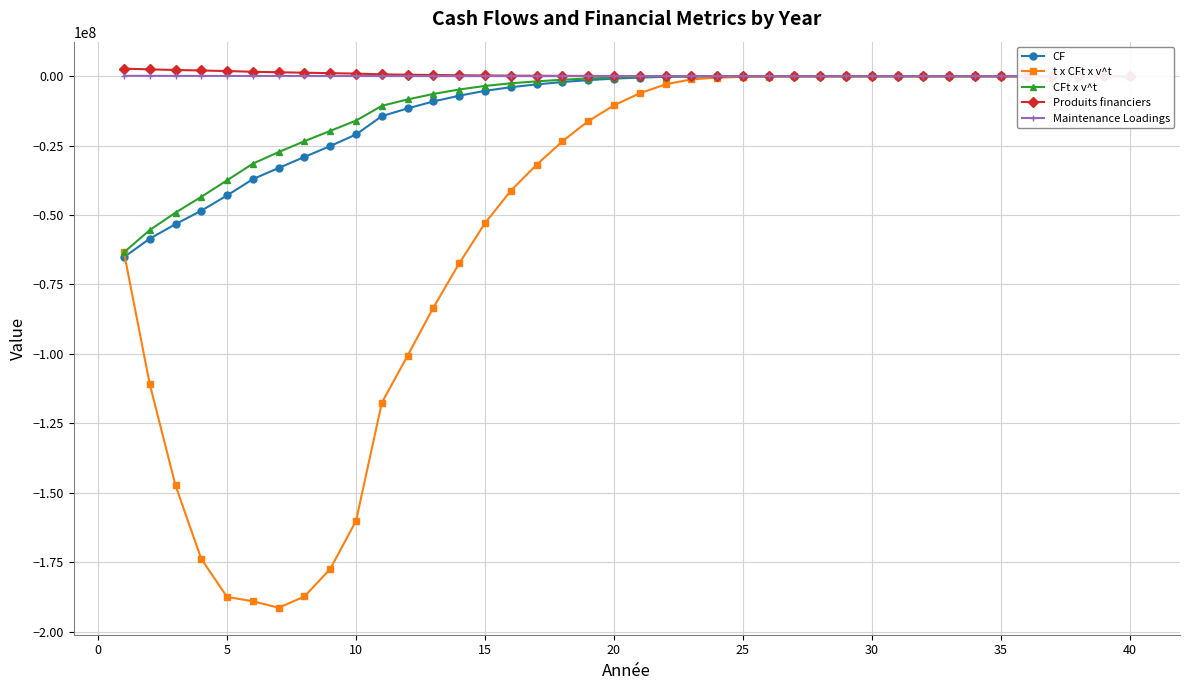

How many values in the t x CFt x v^t series exceed -6179721?

19